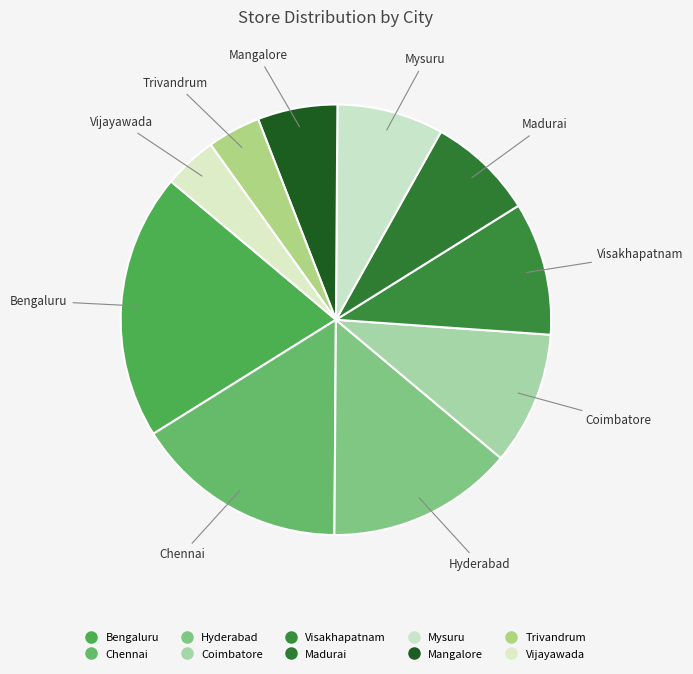

To the nearest percent, what portion does Bengaluru represent?

20%